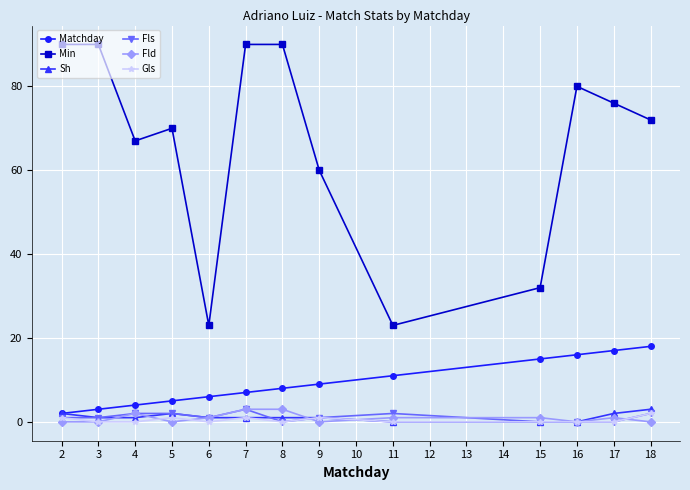

Which series has the largest range (max minus min)?

Min